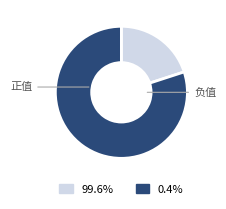

Is there any slice that represents more than half of the pie?

Yes